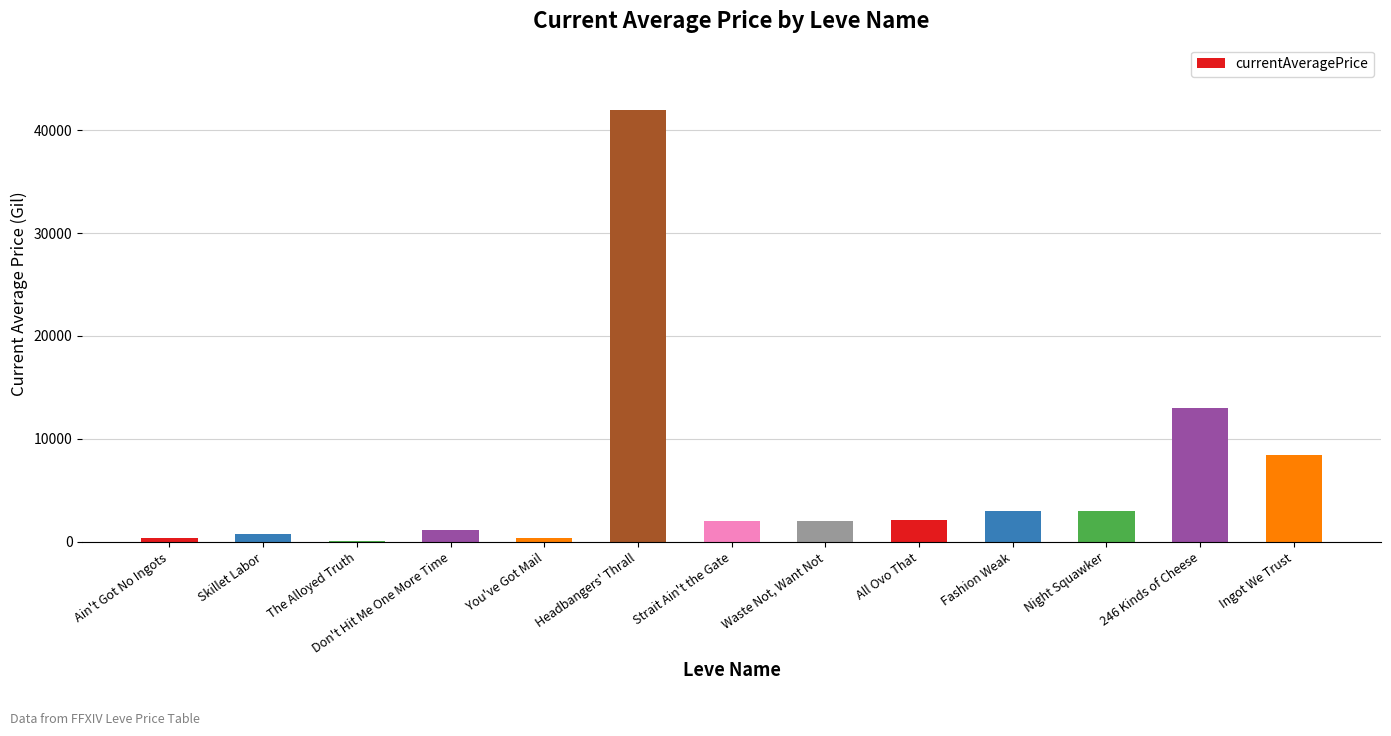

Approximately how many times larger is the value at Night Squawker compared to Ain't Got No Ingots?

8.1